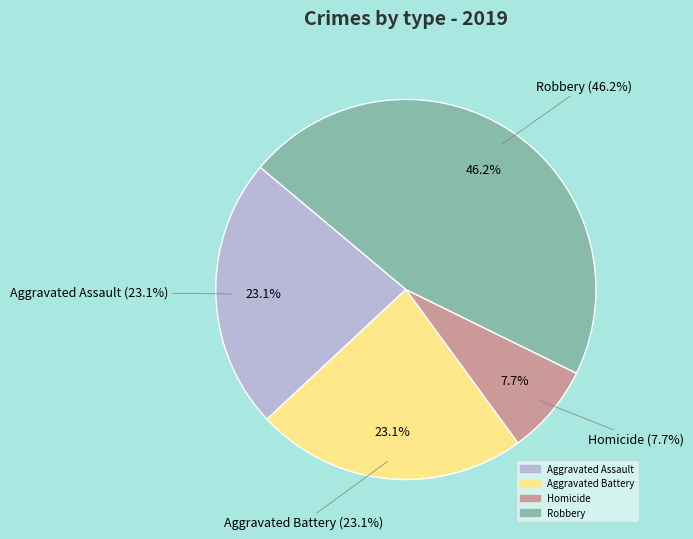

To the nearest percent, what percentage of the pie is Homicide?

8%